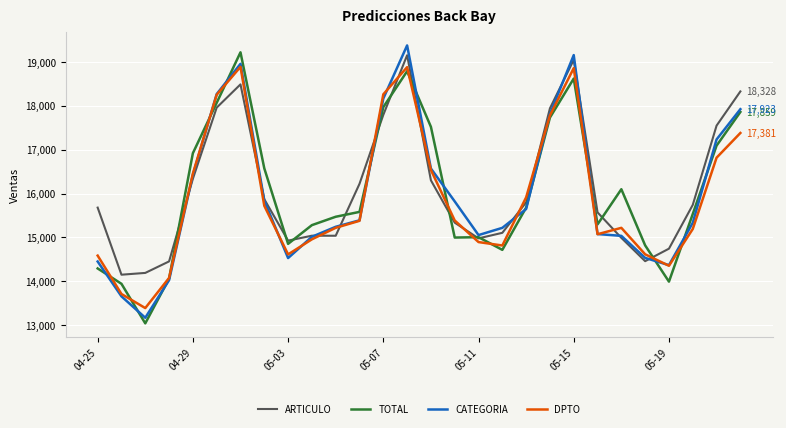

What is the greatest value displayed?

19376.7